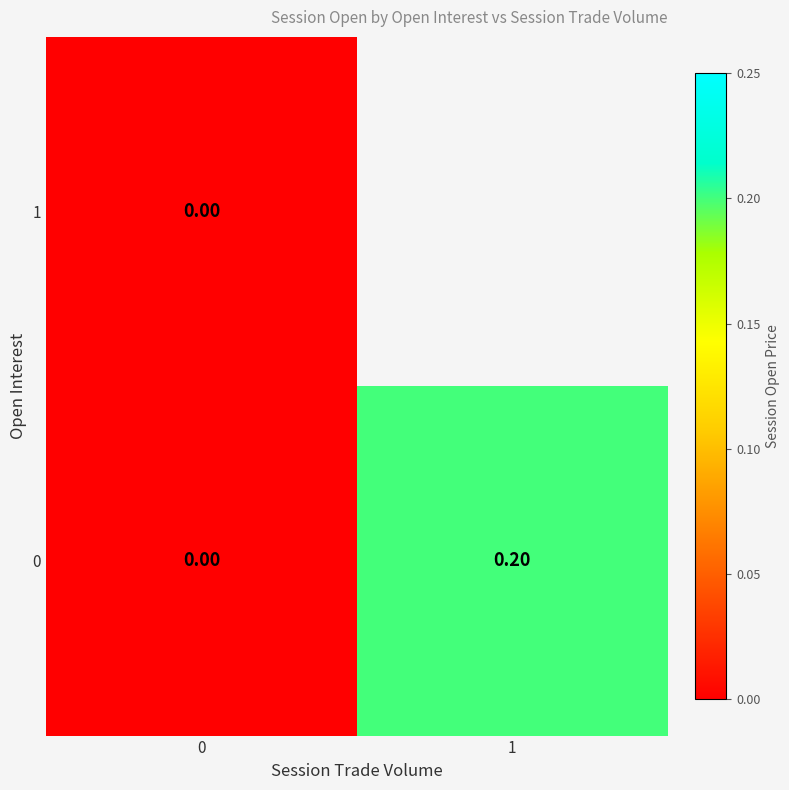

What is the maximum value for 0?

0.2